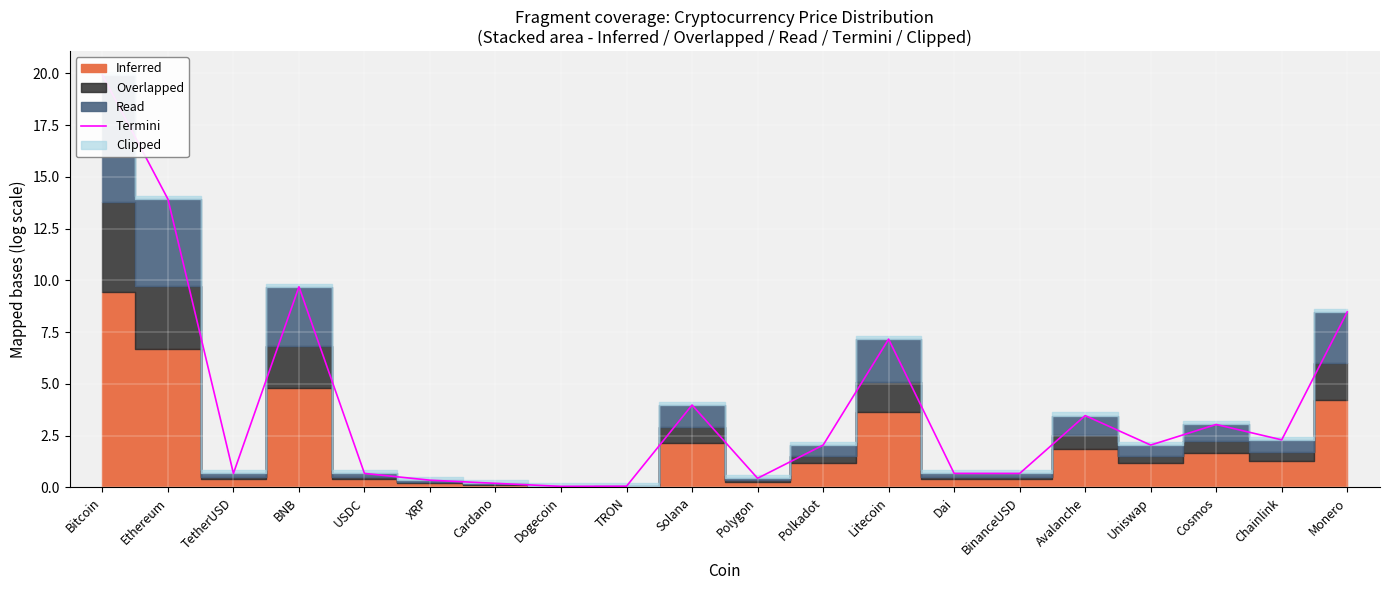

At which category does the chart reach its minimum across all series?

Dogecoin